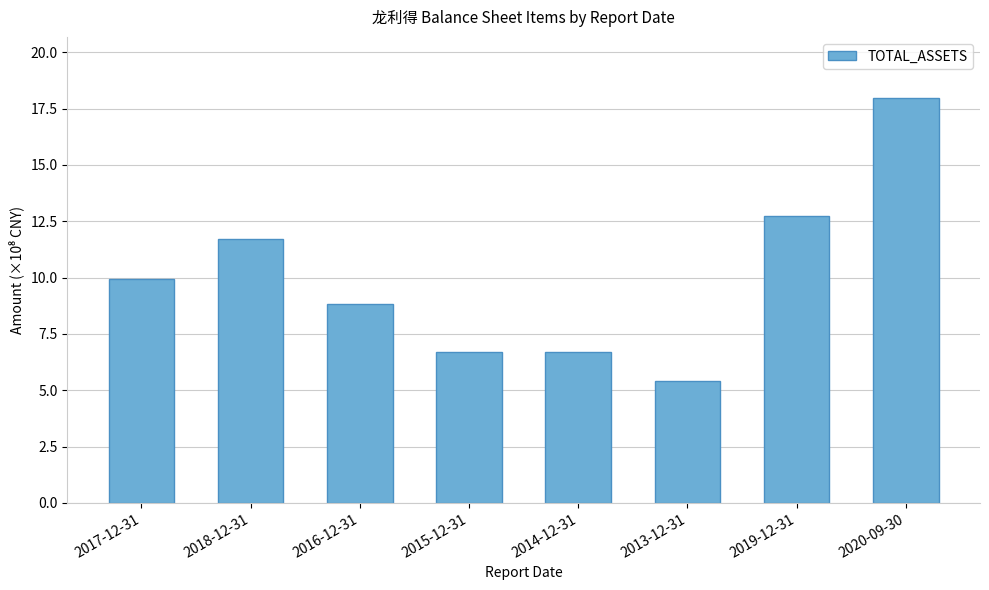

Reading left to right, transcribe all the data shown in this chart.

2017-12-31=9.9	2018-12-31=11.7	2016-12-31=8.8	2015-12-31=6.7	2014-12-31=6.7	2013-12-31=5.4	2019-12-31=12.7	2020-09-30=18.0